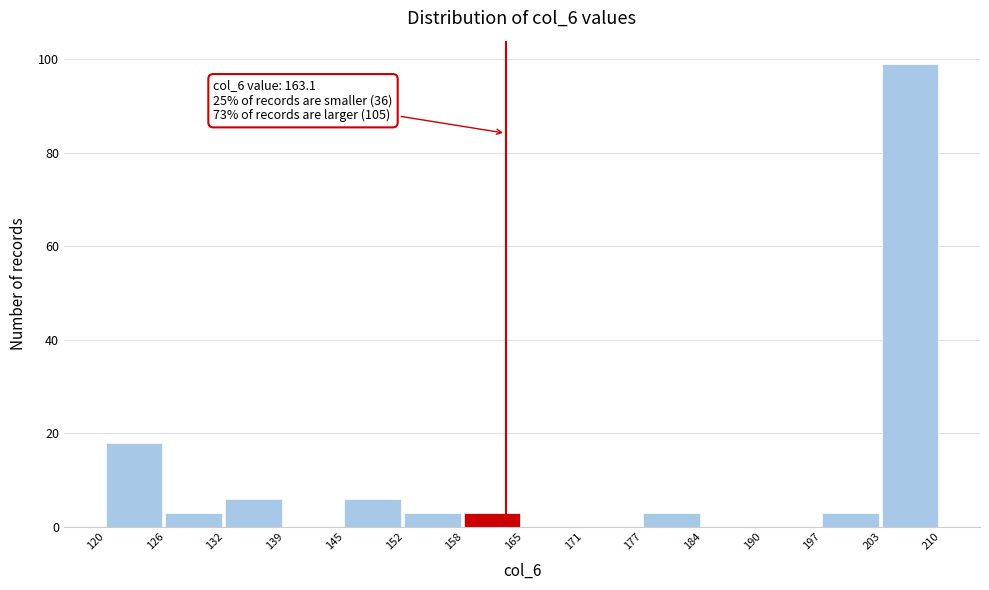

Over which range of the x-axis is the bar tallest?

203 to 210